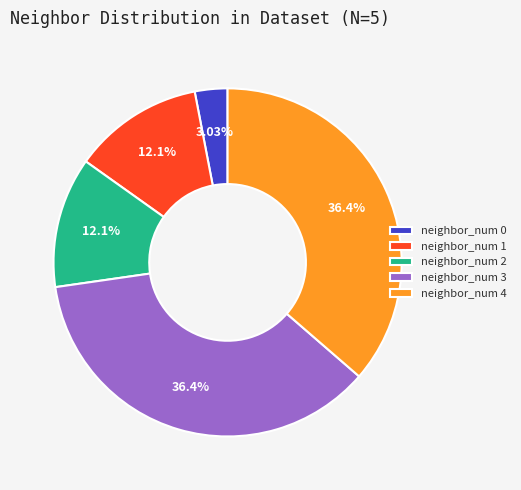

Does any single category account for the majority?

No